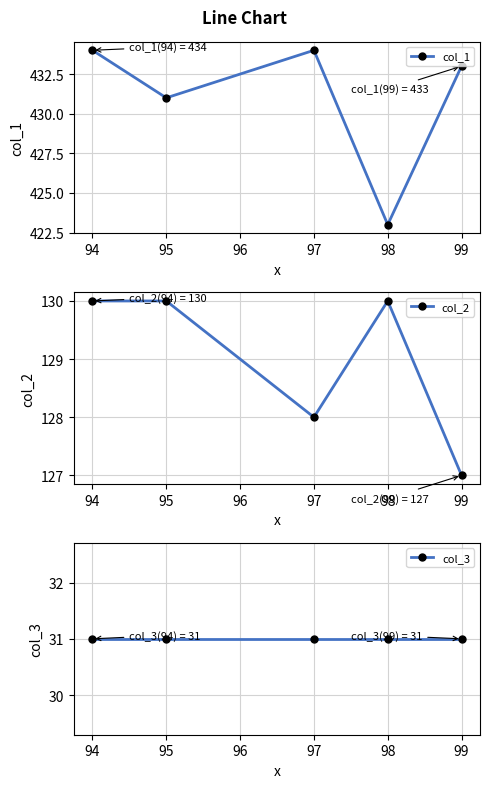

True or false: col_1 and col_3 cross at least once.

False